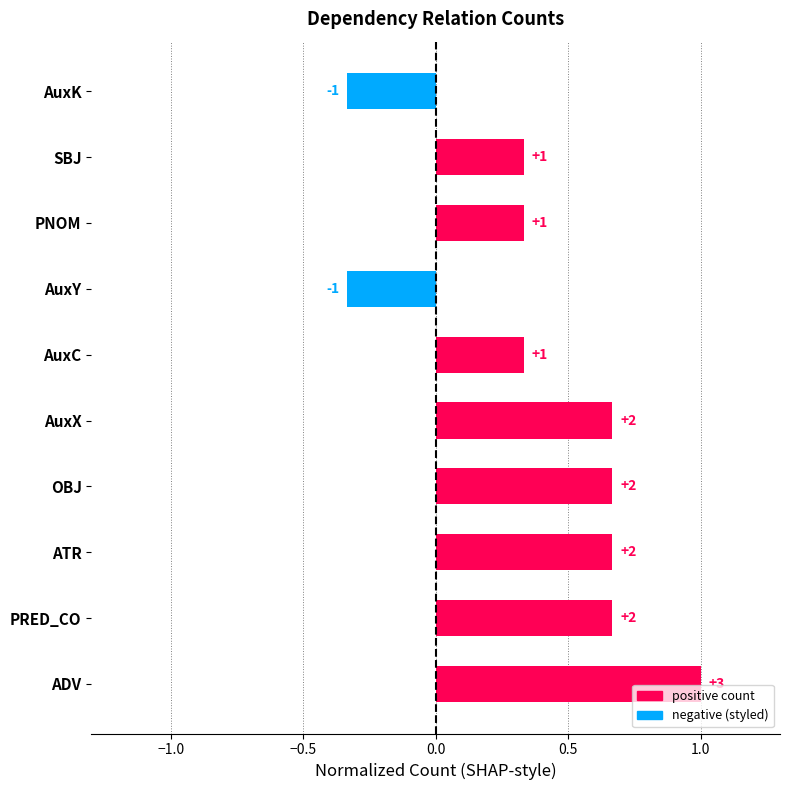

How many bars are there in total?

10